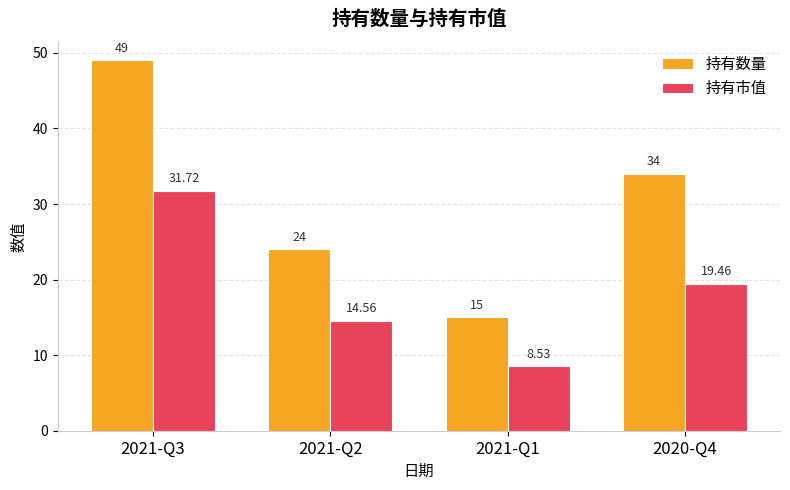

Where does the 持有市值 series first go above 19?

2021-Q3